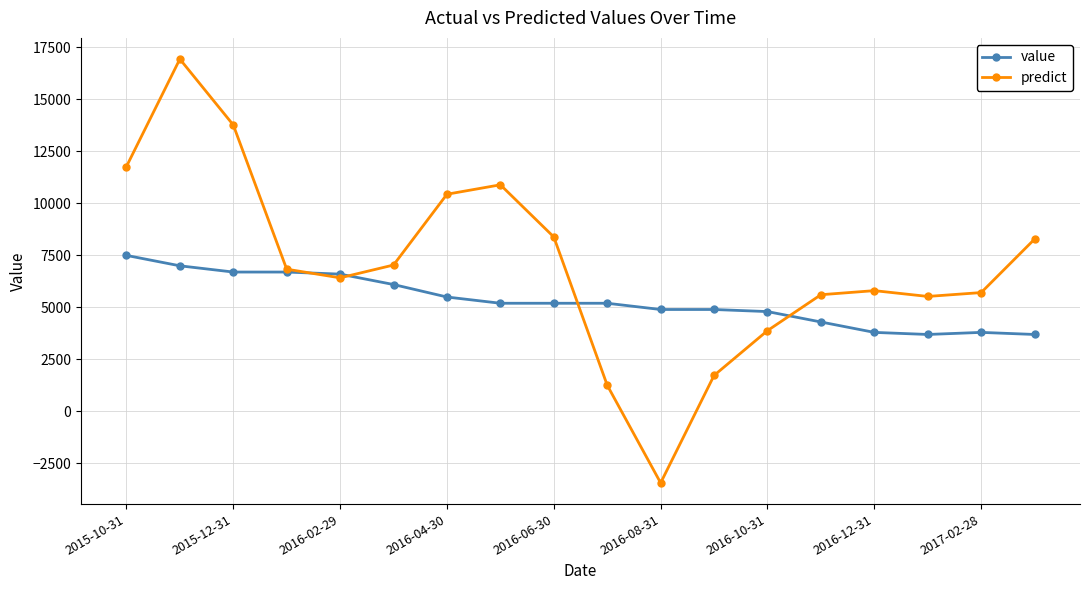

True or false: predict and value intersect in this chart.

True